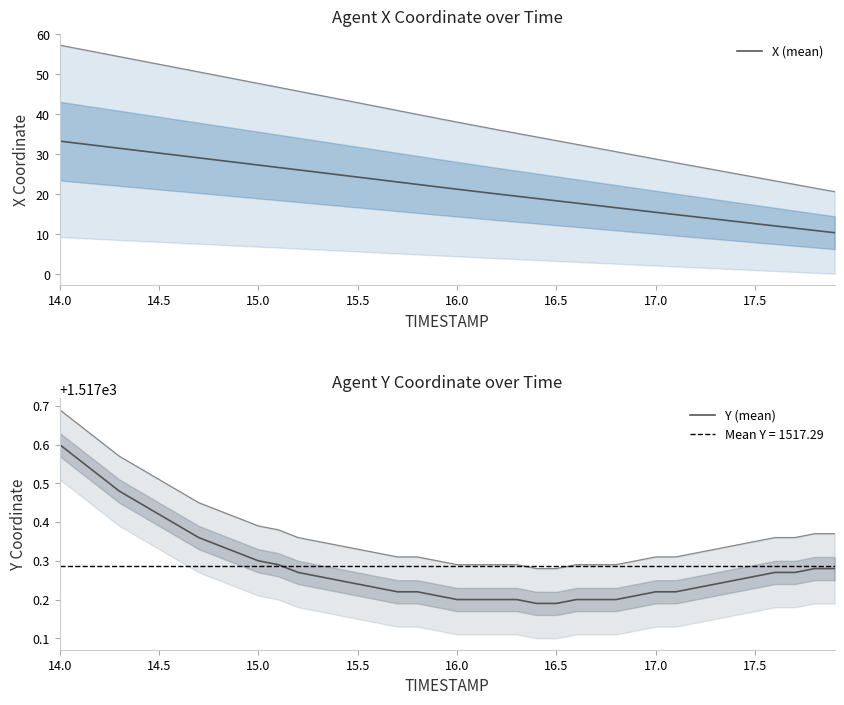

What is the lowest value of the Y (mean) series?

1517.2